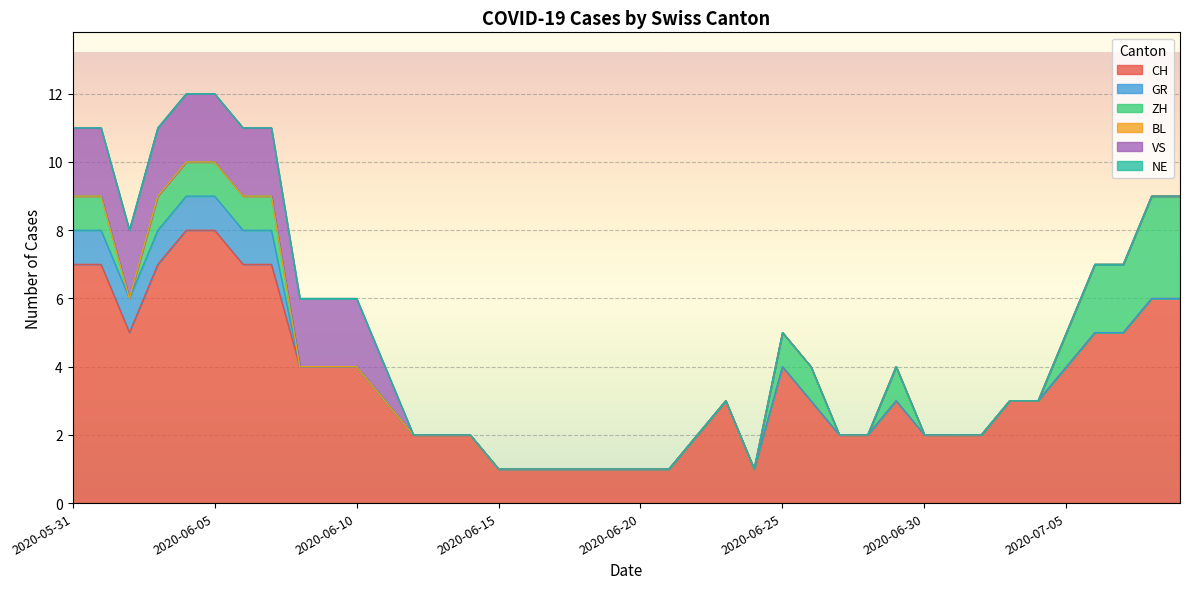

What position from the right is 2020-06-17?

23